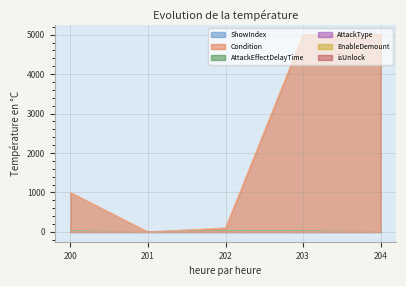

Which category has the highest value in the isUnlock series?

200